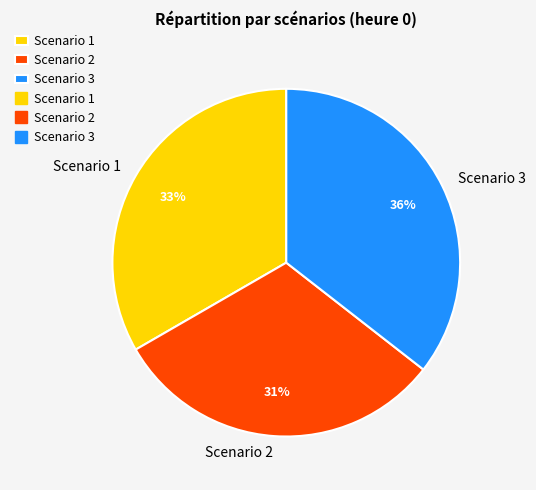

Count the number of slices in the pie.

3